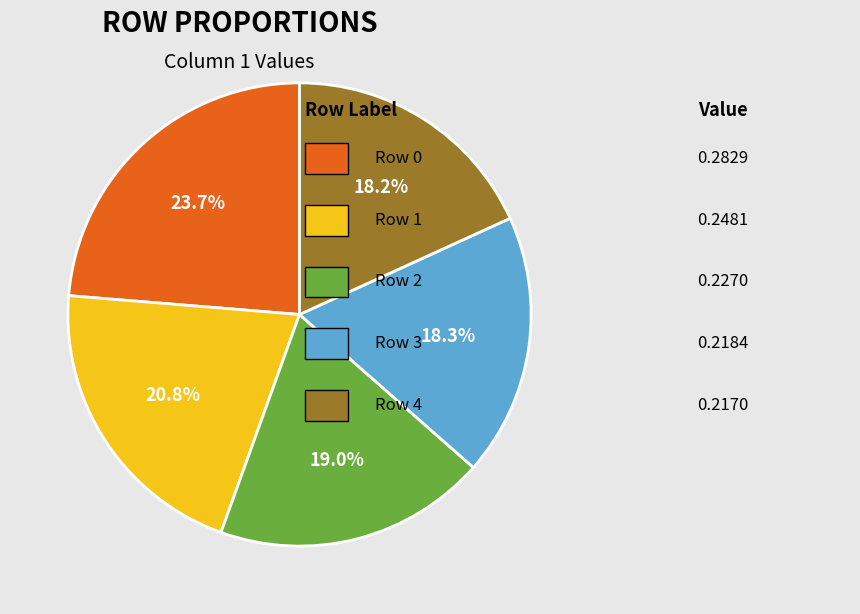

Is there any slice that represents more than half of the pie?

No